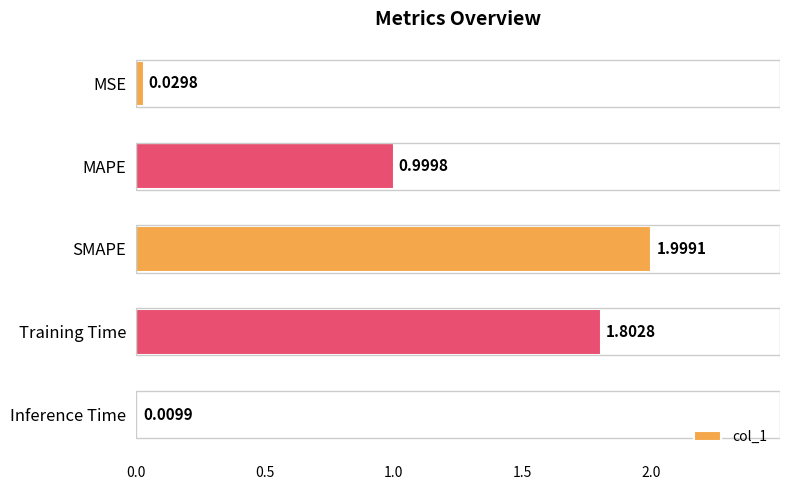

What is the label of the 3rd bar from the top?

SMAPE